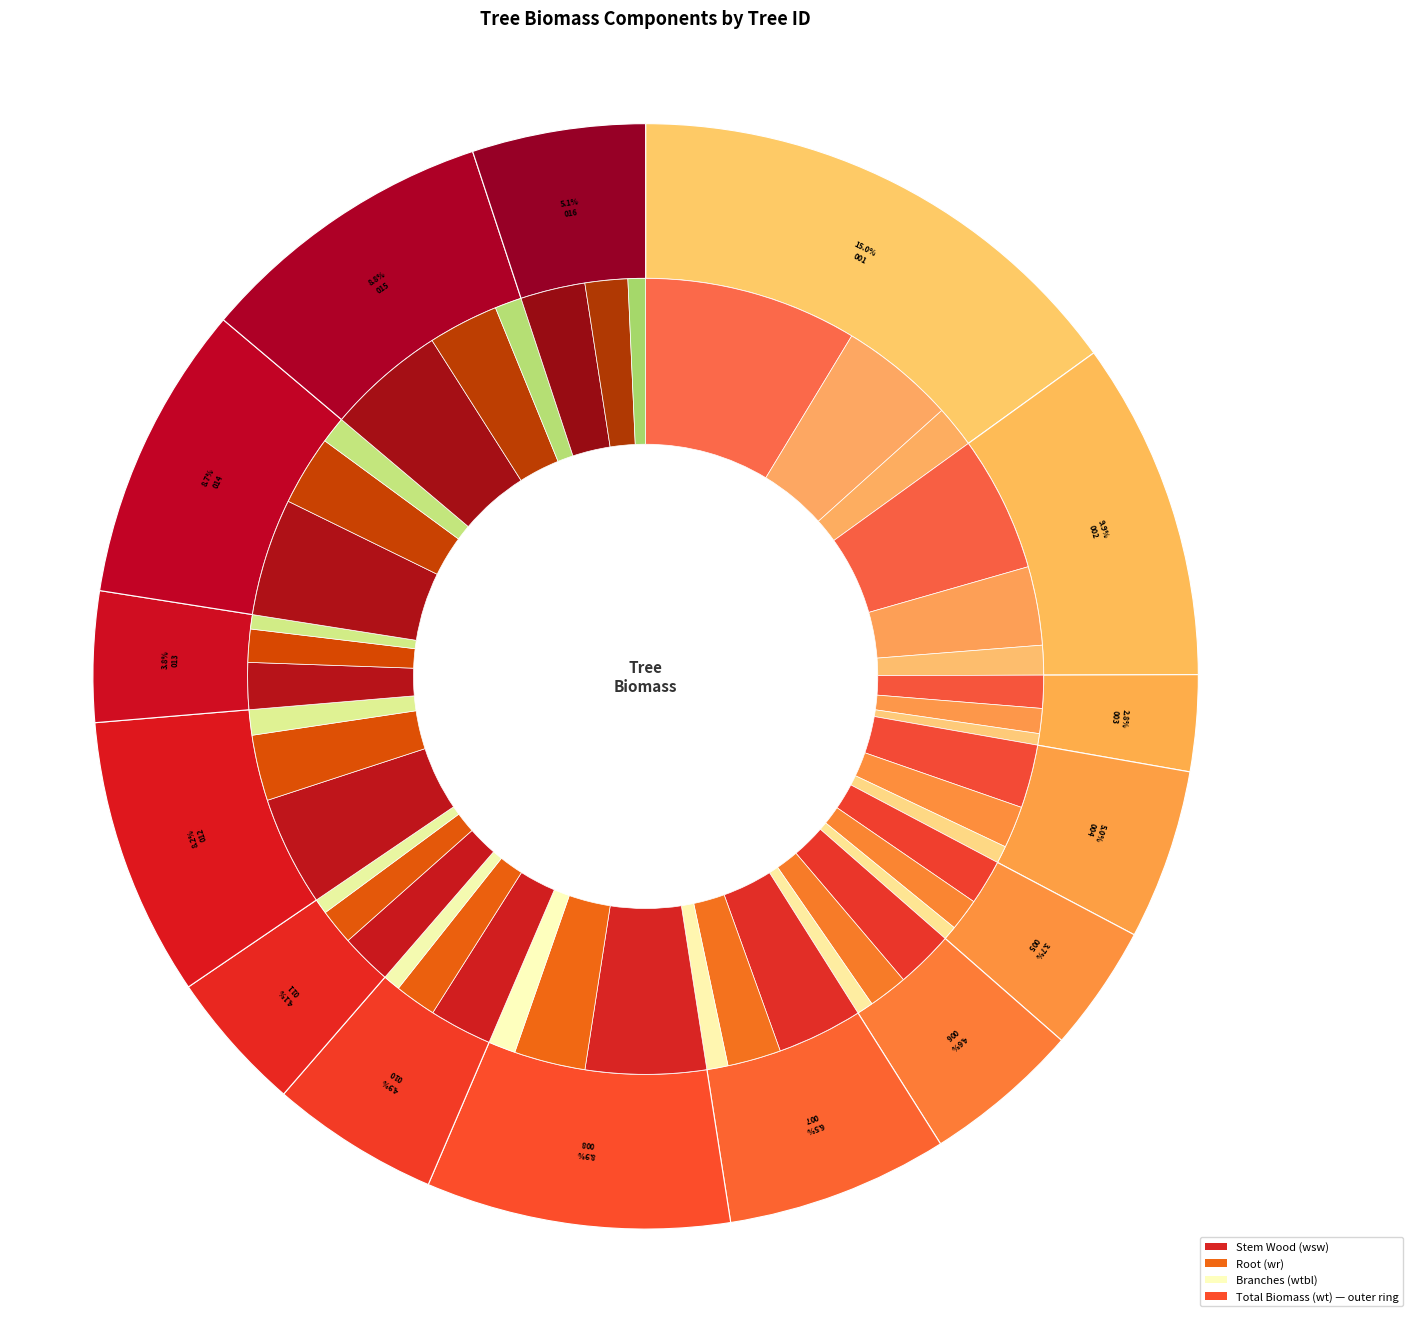

Combined, do 441530014 and 441530008 account for over 50%?

No